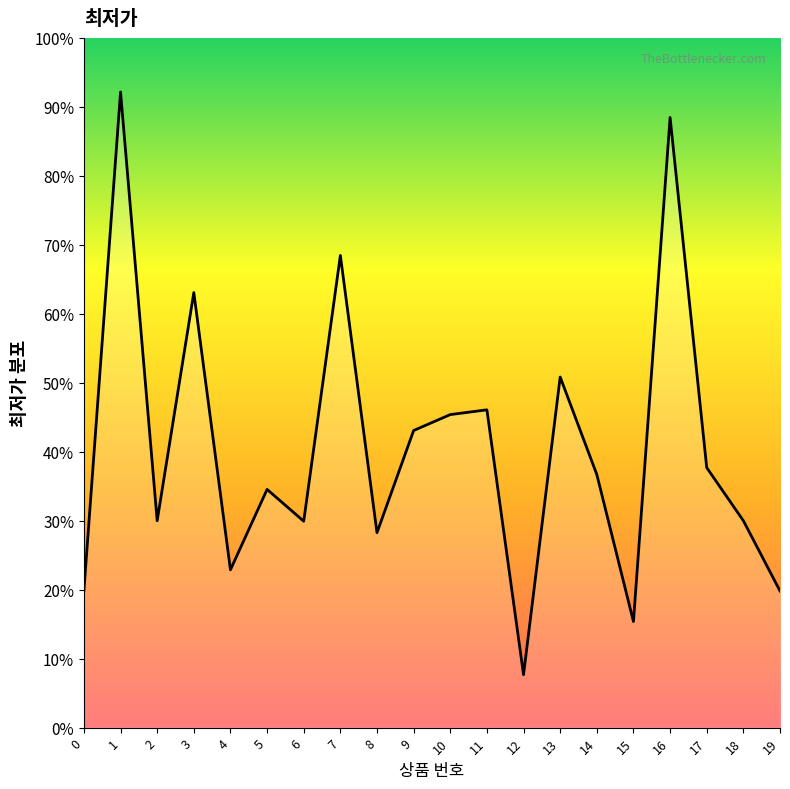

At which category does the data reach its first local peak?

1